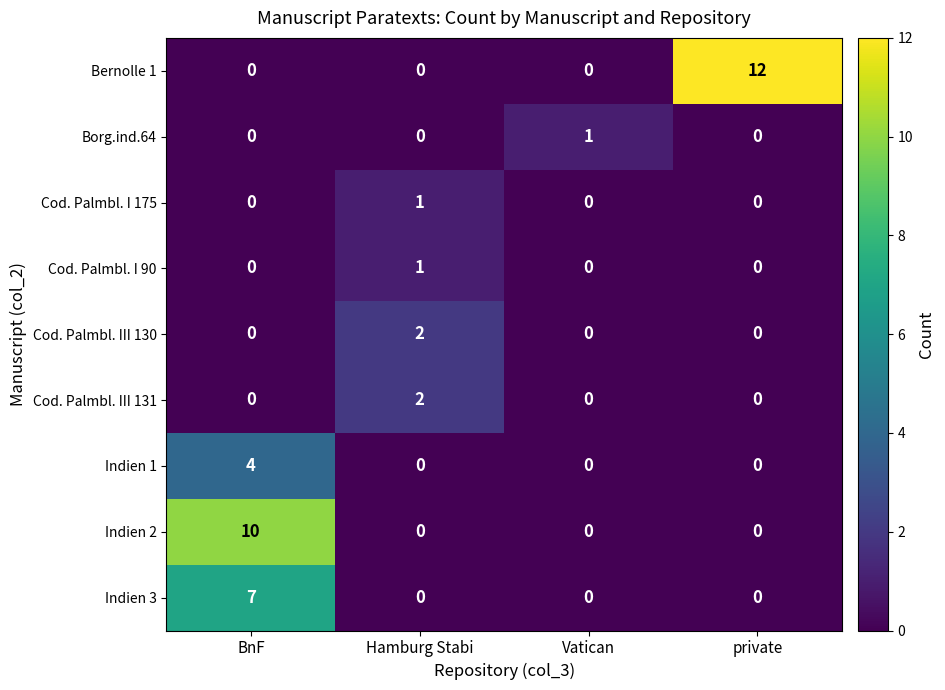

The value of Indien 1 at Vatican is 0. True or false?

True